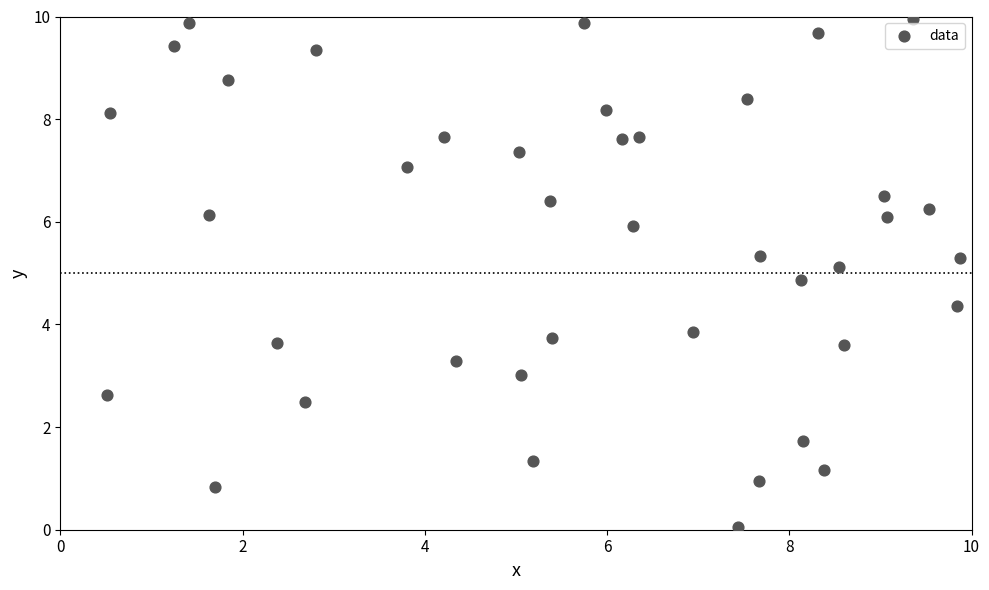

What is the range of Y values (max minus min)?

9.9